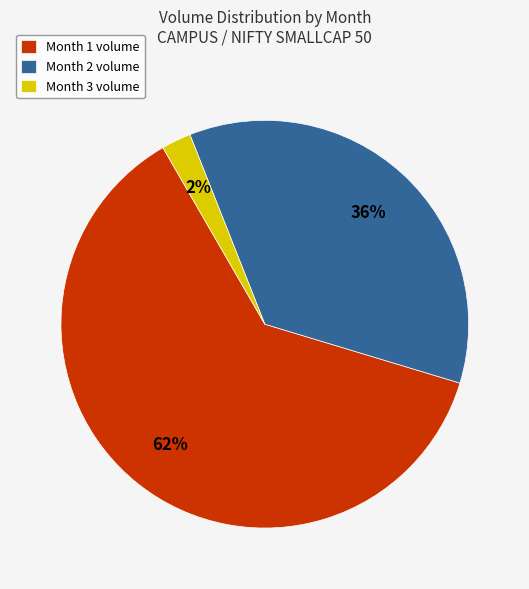

To the nearest percent, what is the difference between the largest and smallest slice percentages?

60%